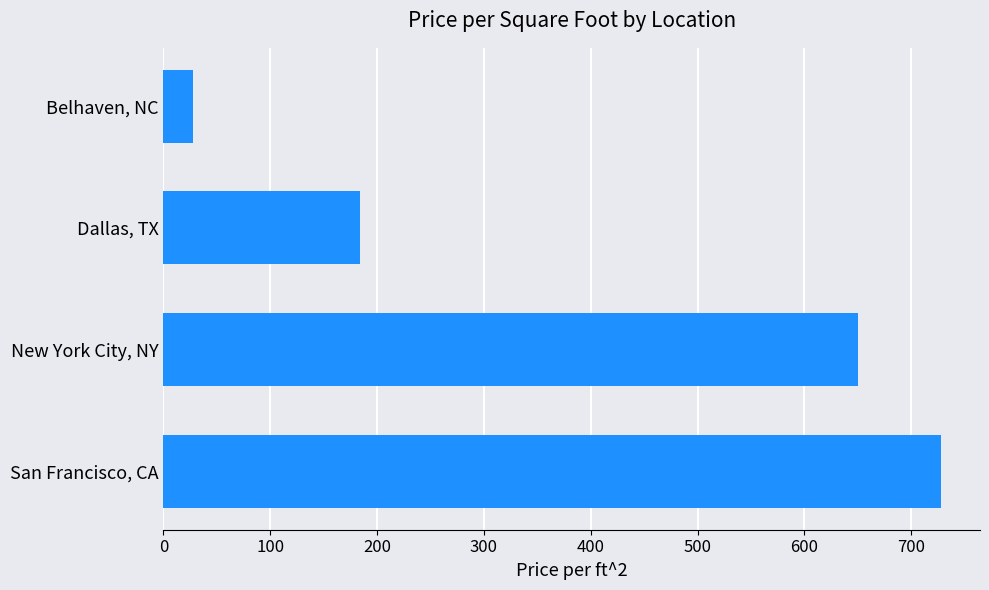

Are the bars grouped side by side (vs. stacked)?

No